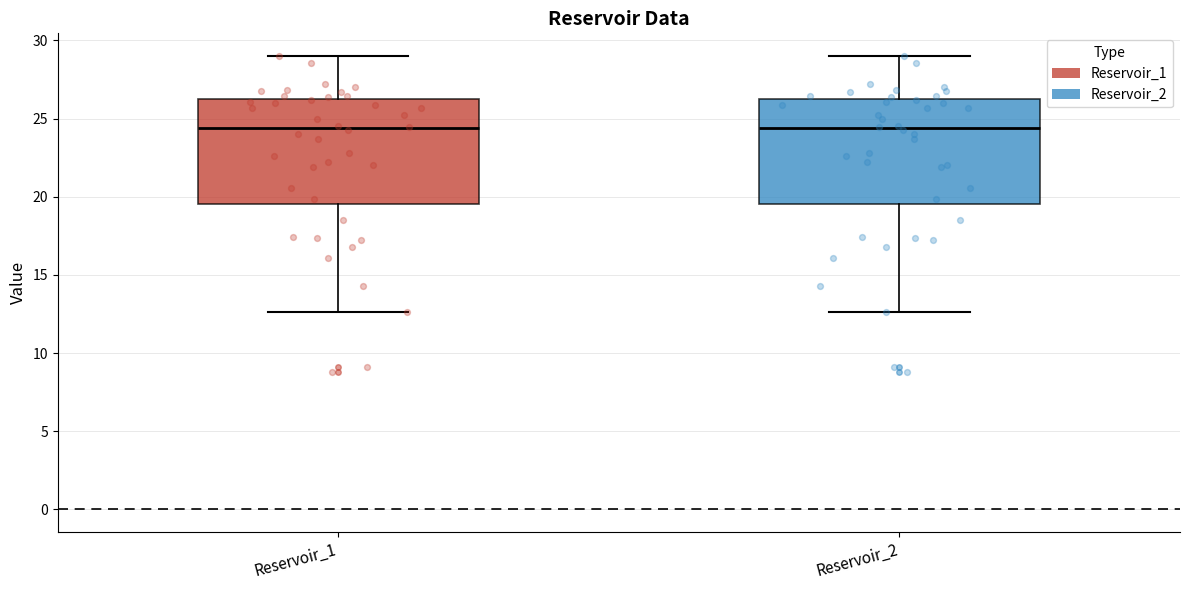

Where does the median line of the box for Reservoir_2 sit on the y-axis? The values are not printed on the chart, so give them approximately, as read against the axis.

24.5